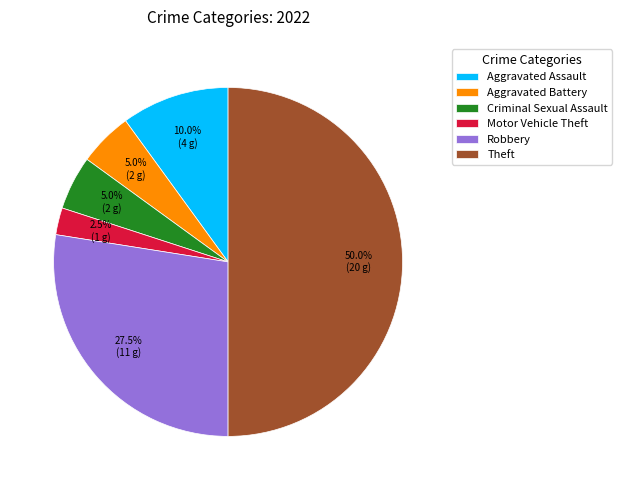

To the nearest percent, what portion does Aggravated Assault represent?

10%